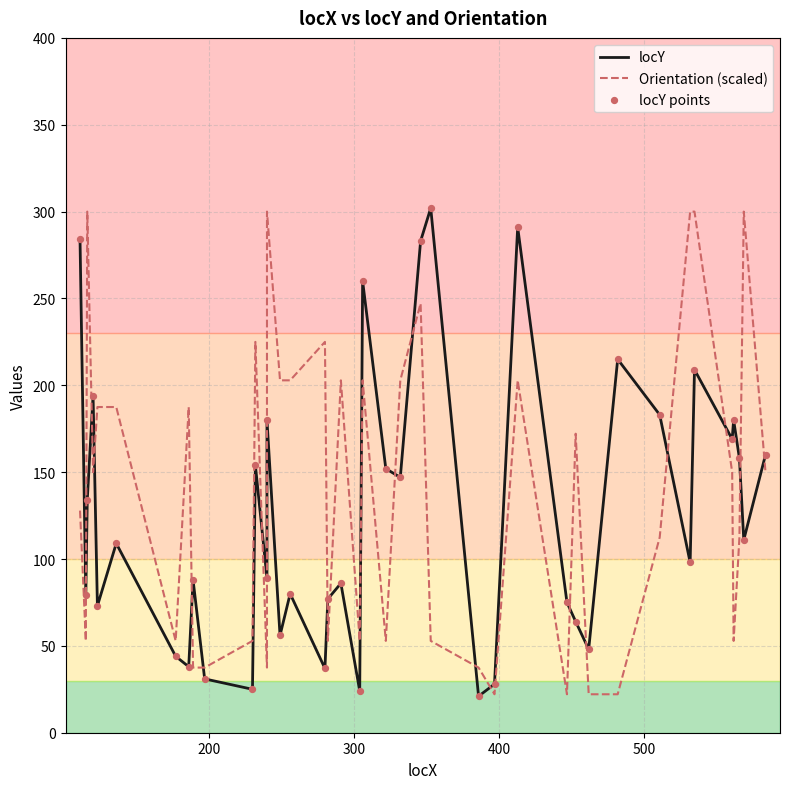

At how many categories does at least one series exceed 48?

36